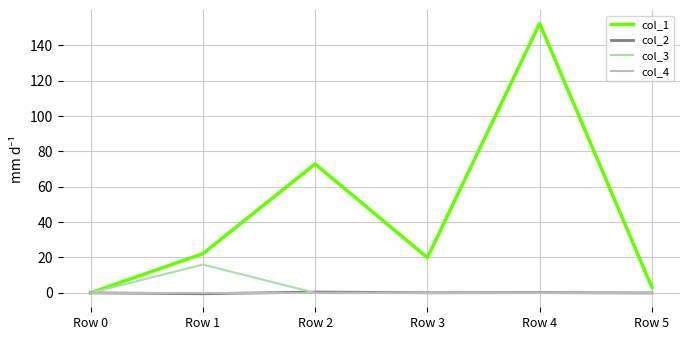

In col_1, how many points are higher than both neighbors (excluding endpoints)?

2